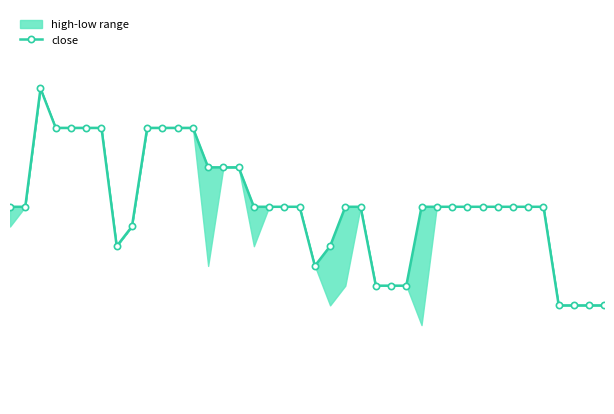

At which label is the value closest to 0?

36